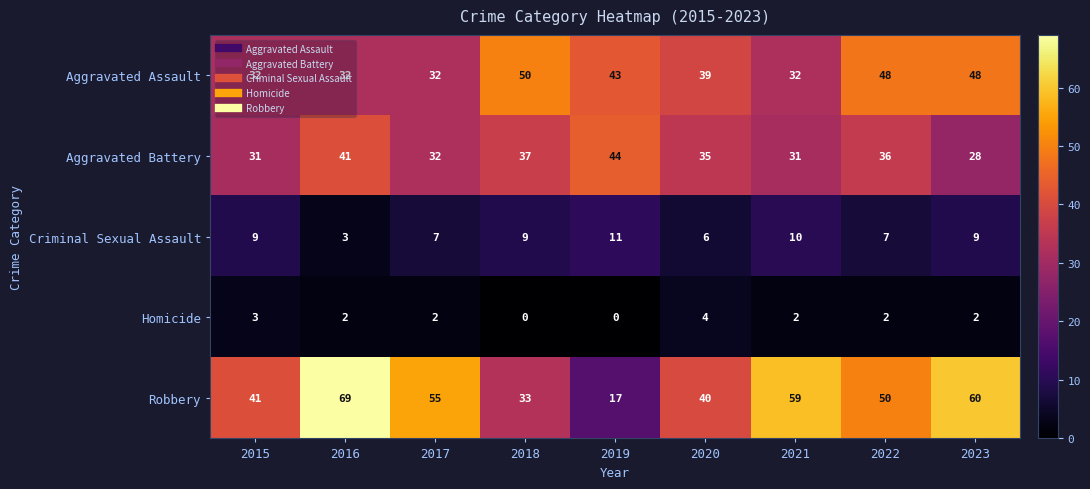

Read the Homicide value at 2020.

4